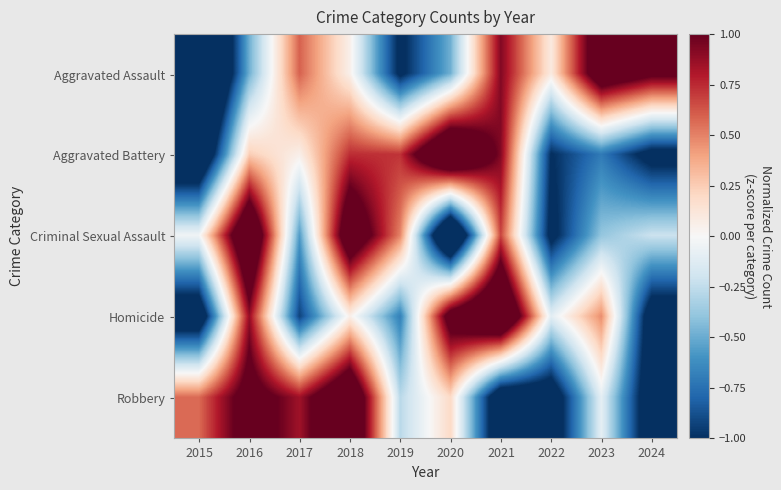

At which category is the sum across all series the highest?

2018